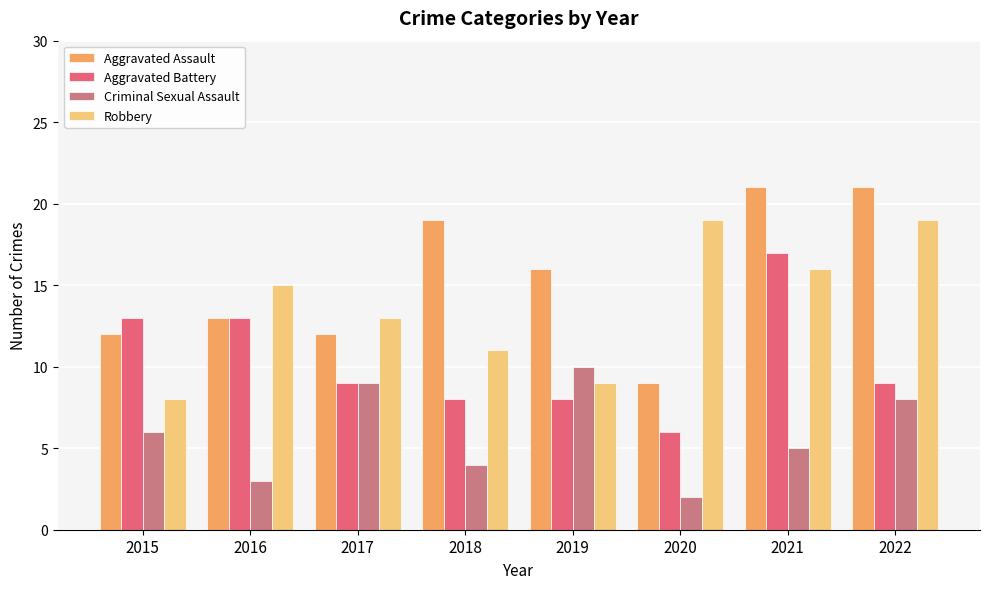

What are all the series names shown in the legend?

Aggravated Assault, Aggravated Battery, Criminal Sexual Assault, Robbery